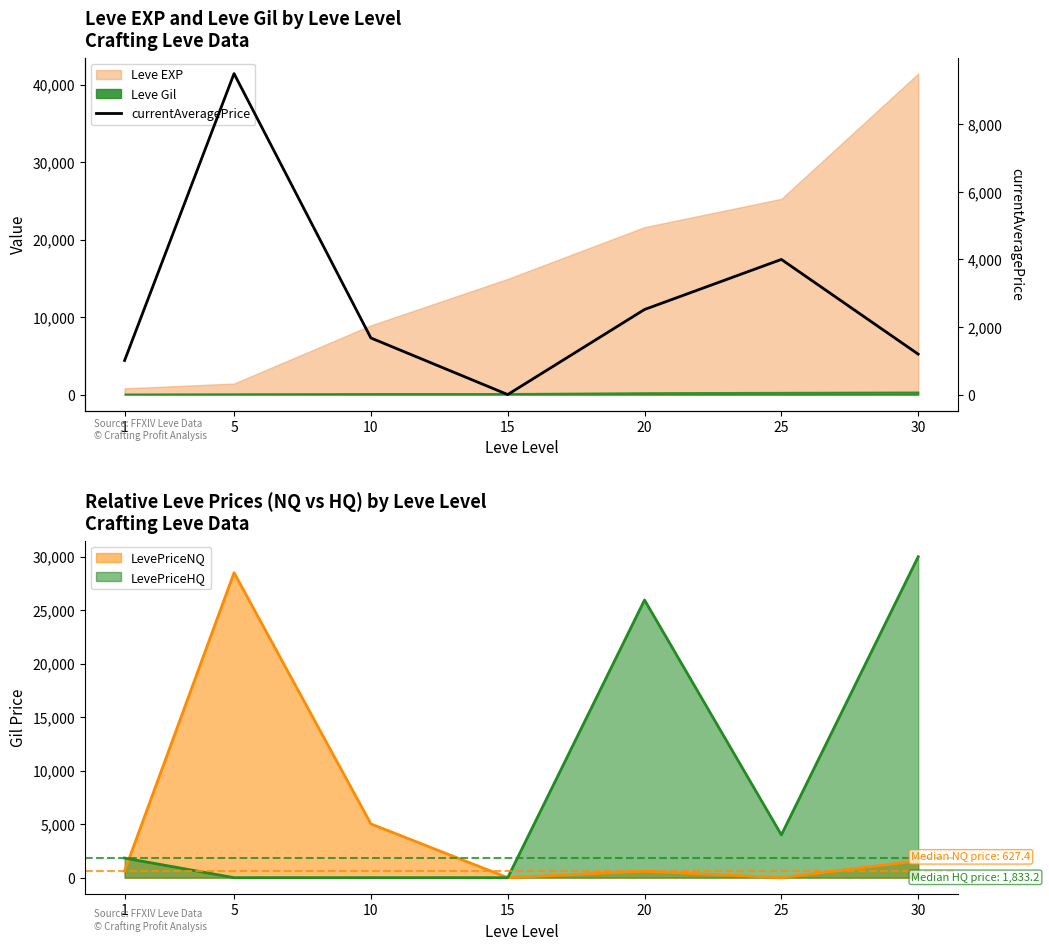

At which category does the data reach its first local peak?

5